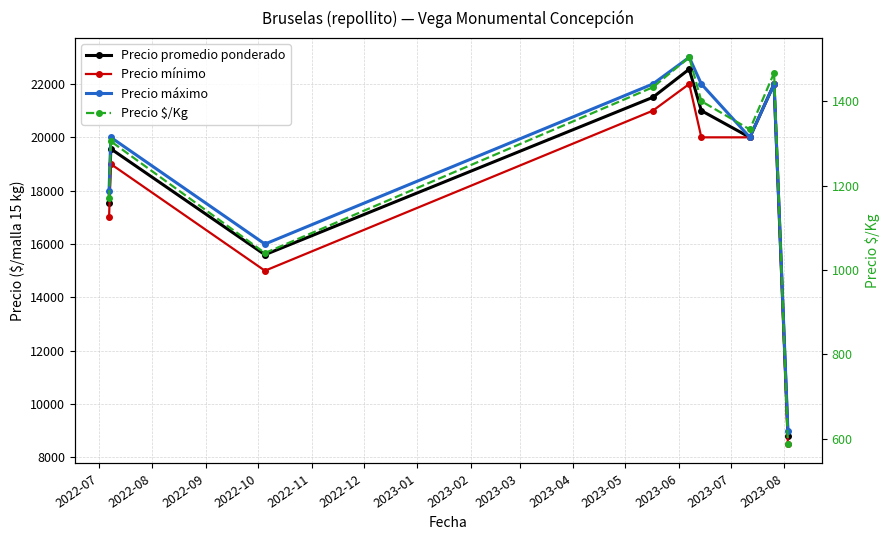

True or false: Precio mínimo and Precio promedio ponderado intersect in this chart.

False